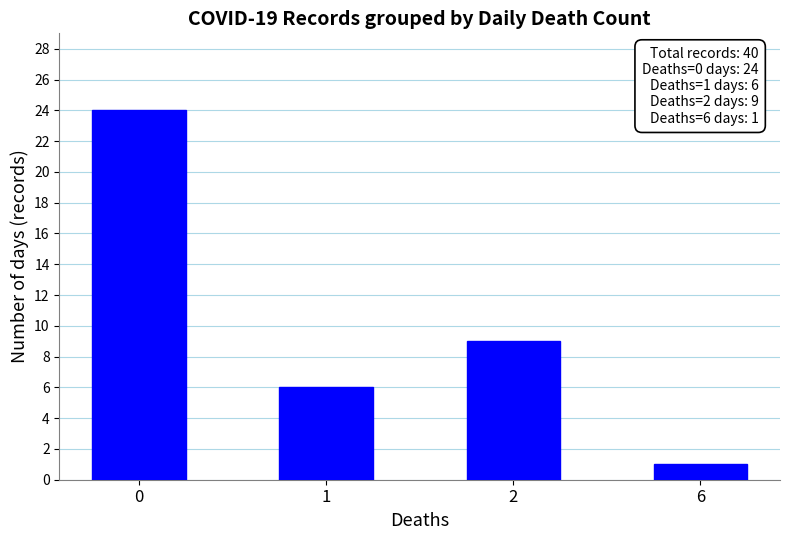

What is the ratio of the value at 0 to the value at 2?

2.7